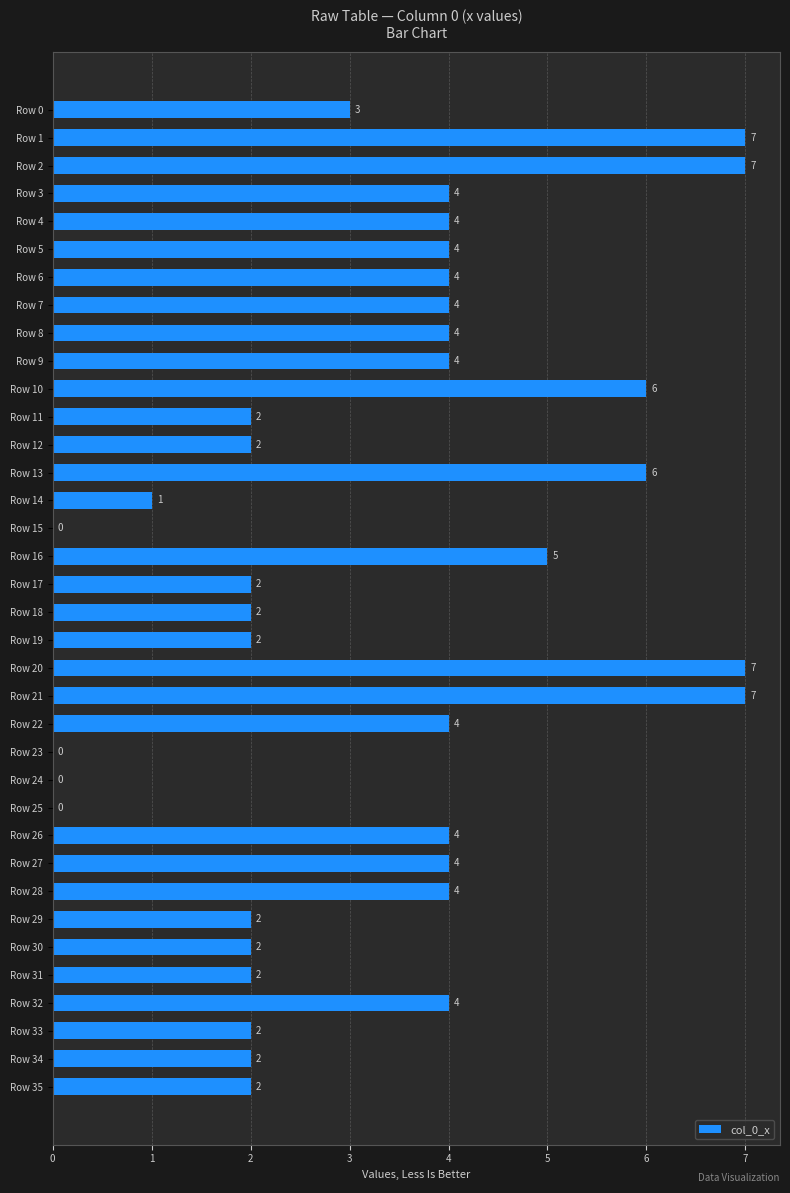

Reading top to bottom, extract all data points from this chart.

Row 0=3	Row 1=7	Row 2=7	Row 3=4	Row 4=4	Row 5=4	Row 6=4	Row 7=4	Row 8=4	Row 9=4	Row 10=6	Row 11=2	Row 12=2	Row 13=6	Row 14=1	Row 15=0	Row 16=5	Row 17=2	Row 18=2	Row 19=2	Row 20=7	Row 21=7	Row 22=4	Row 23=0	Row 24=0	Row 25=0	Row 26=4	Row 27=4	Row 28=4	Row 29=2	Row 30=2	Row 31=2	Row 32=4	Row 33=2	Row 34=2	Row 35=2